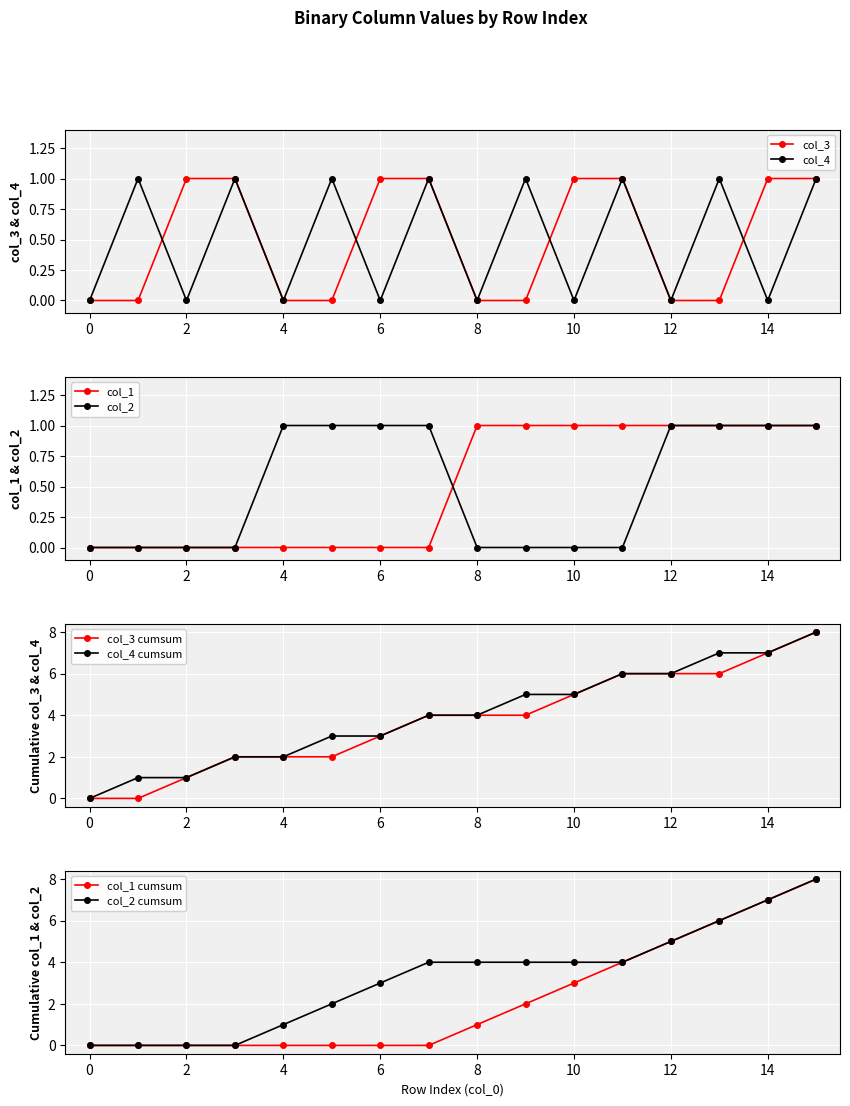

Rank the series at 12 from lowest to highest value.

col_3, col_4, col_1, col_2